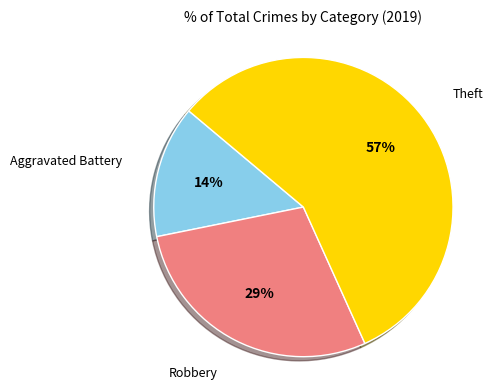

To the nearest percent, what is the average slice percentage?

33%